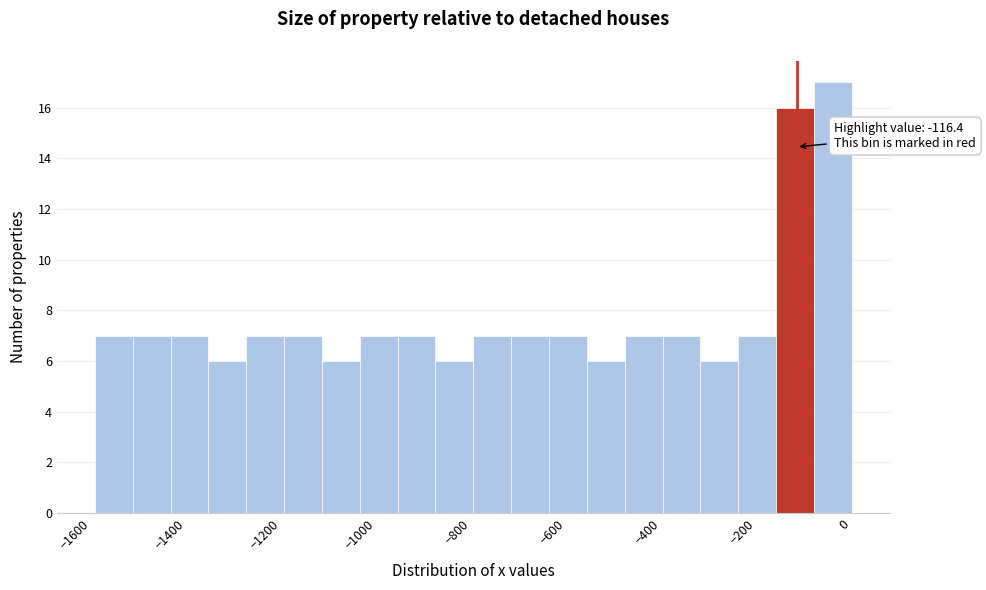

Read against the x-axis, roughly where is the centre of the tallest bar?

-40